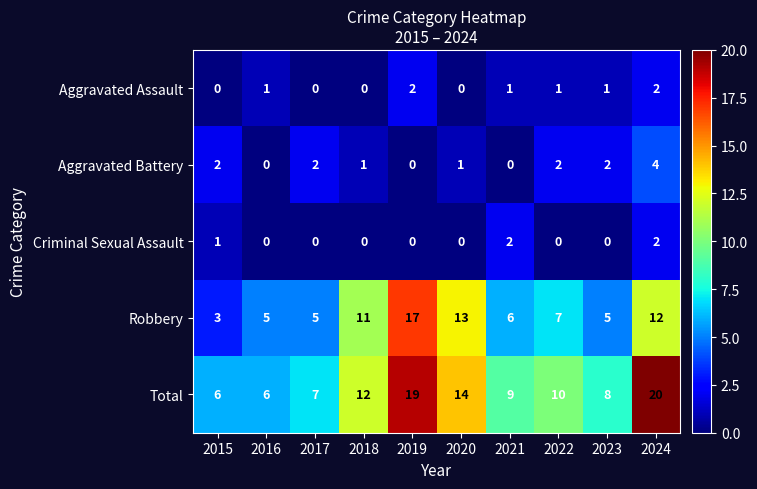

How many values in the Criminal Sexual Assault series exceed 0?

3